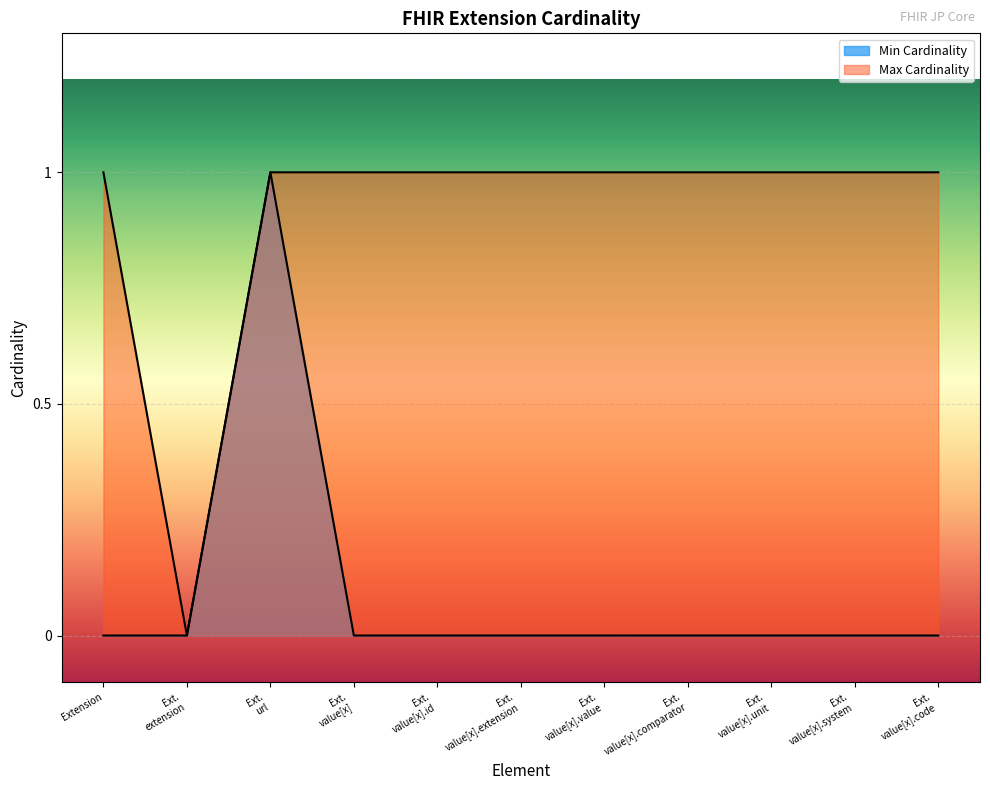

Is the value of Max Cardinality at Extension greater than the value of Min Cardinality at Extension?

Yes